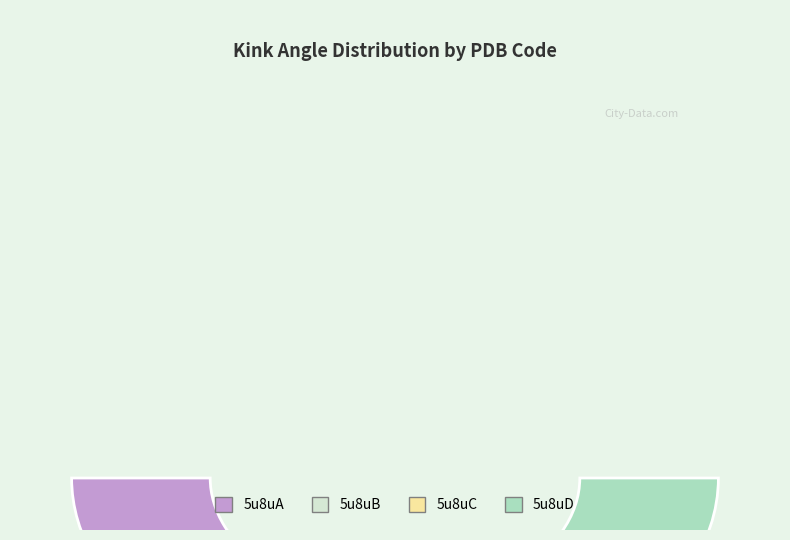

Approximately how many times larger is the value at 5u8uB compared to 5u8uD?

0.9